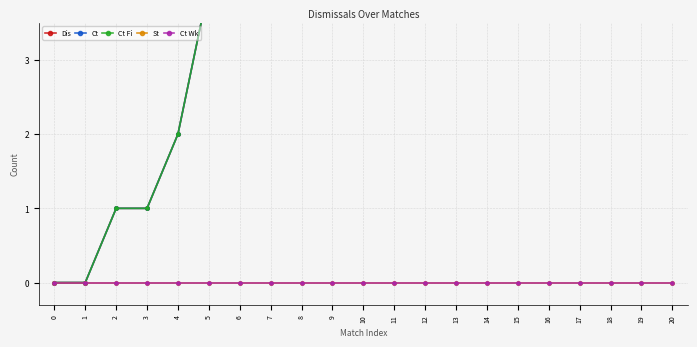

The Ct Wk series shows 0 at 17. True or false?

True